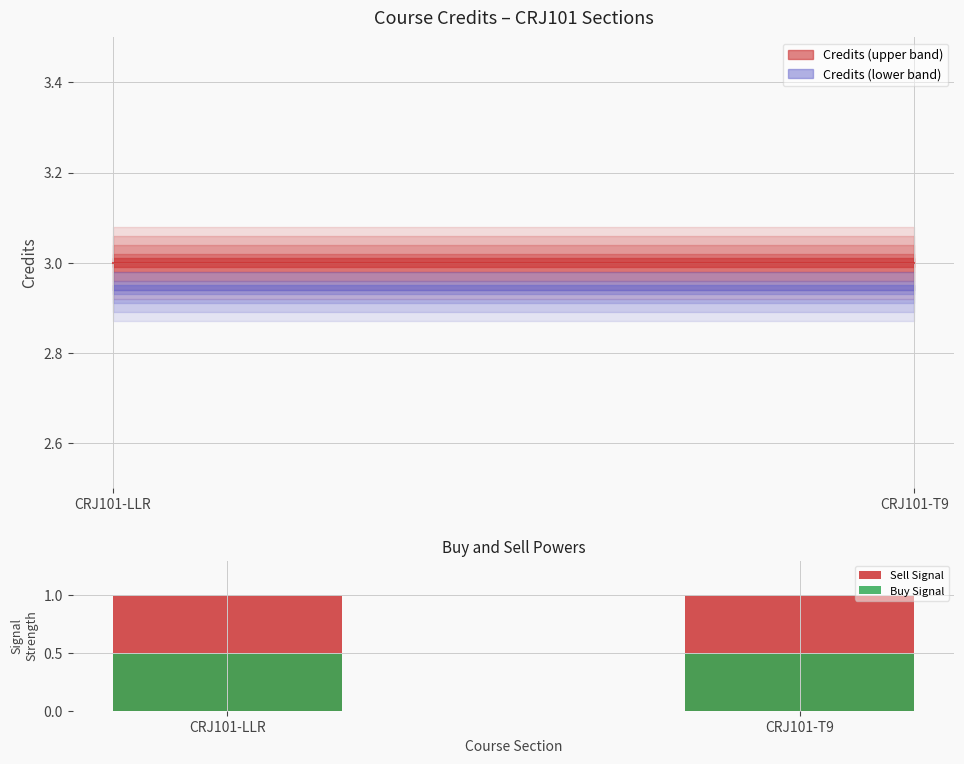

At which category is the sum across all series the highest?

CRJ101-LLR